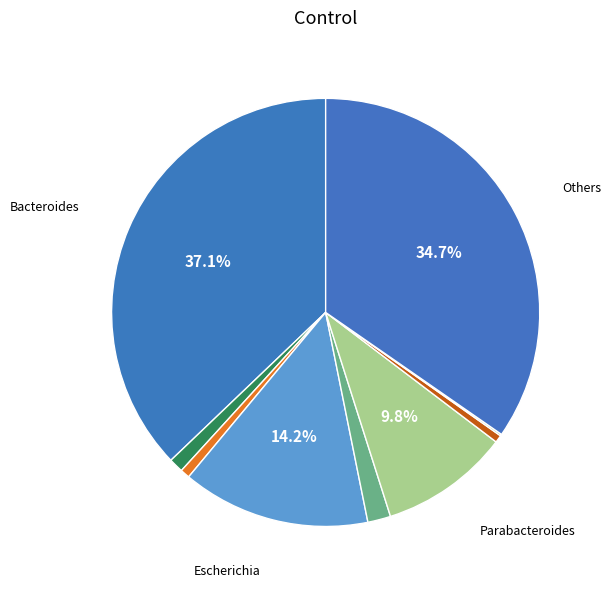

Which slice is the smallest?

Agathobacter